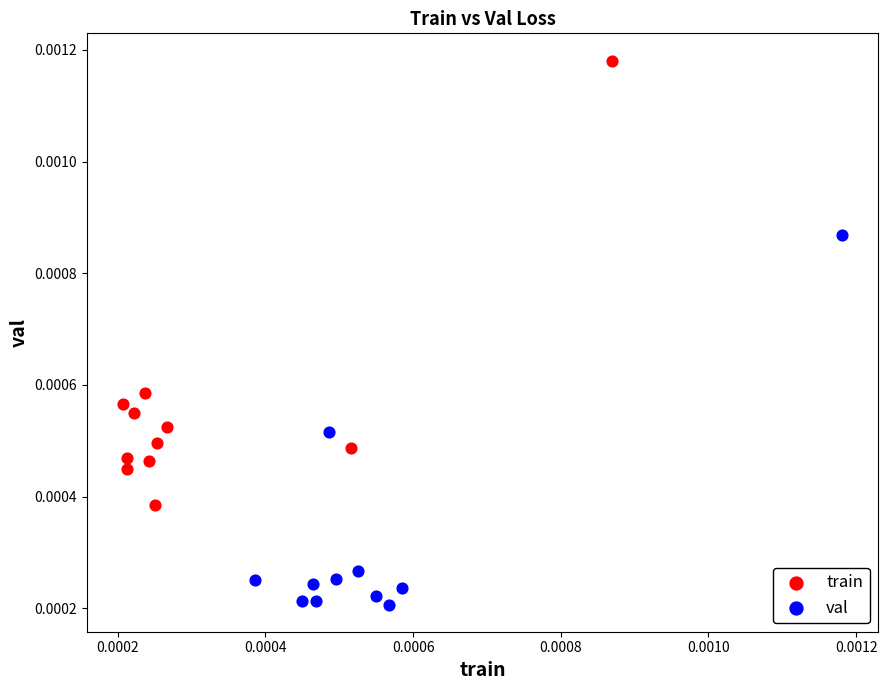

Which series has the largest Y range (max minus min)?

train